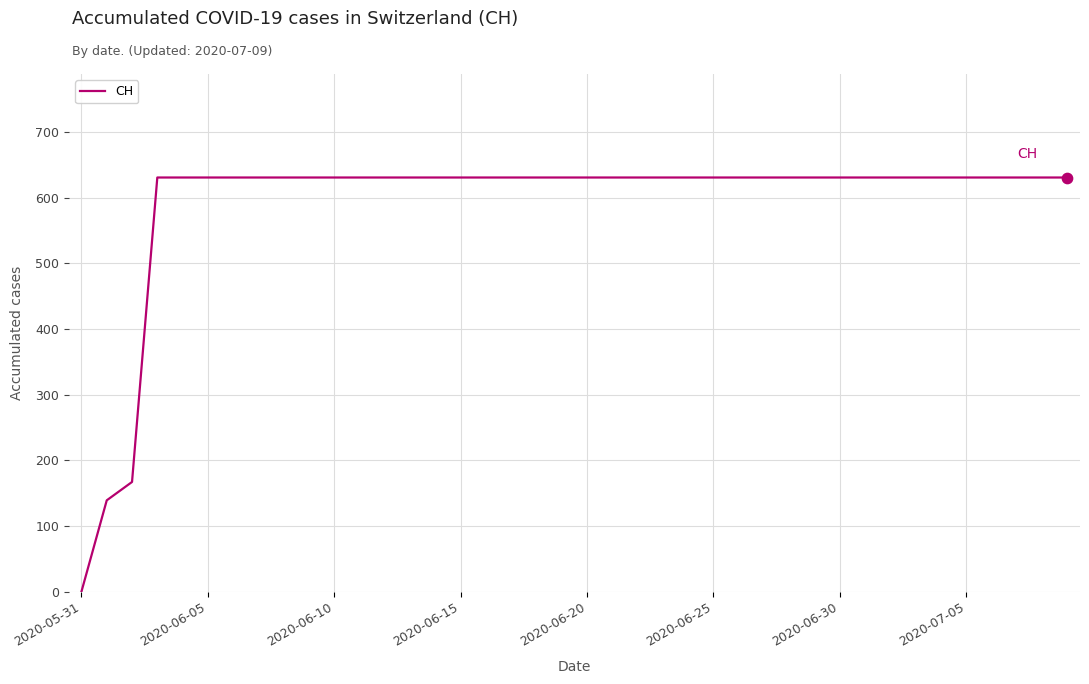

What is the maximum value shown in the chart?

631